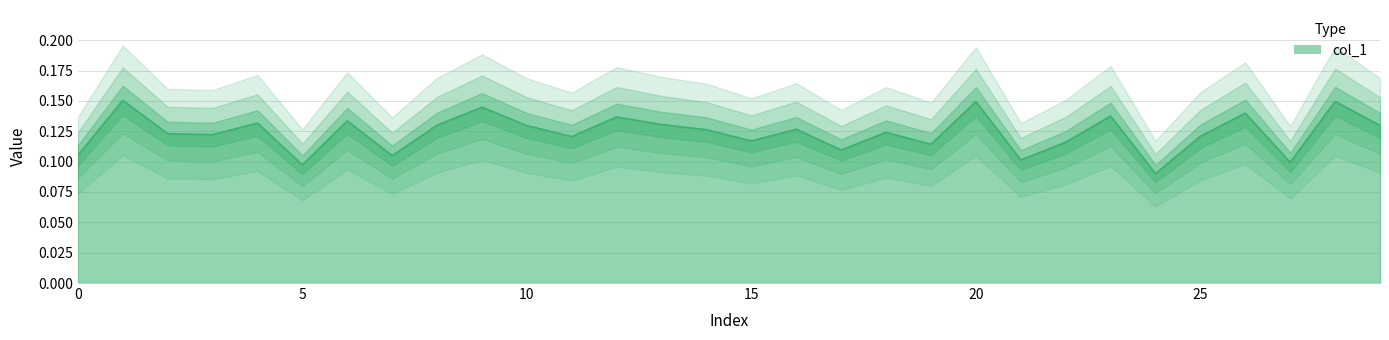

The value at 3 is 0.1. True or false?

True